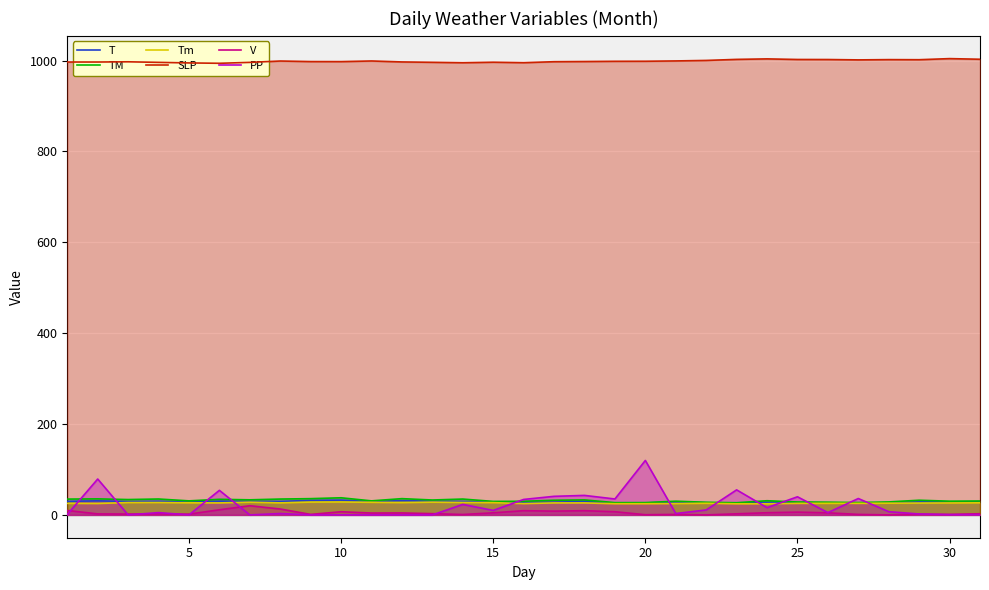

What is the difference between the second highest and minimum values in the Tm series?

3.8